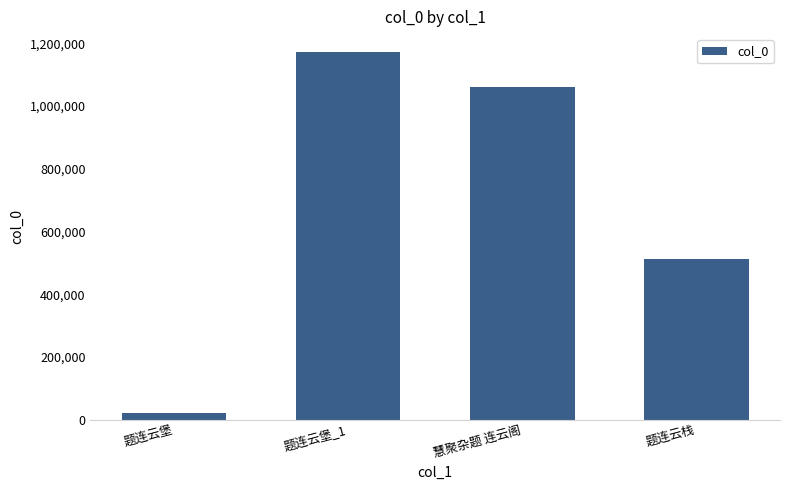

Does the chart contain any negative values?

No